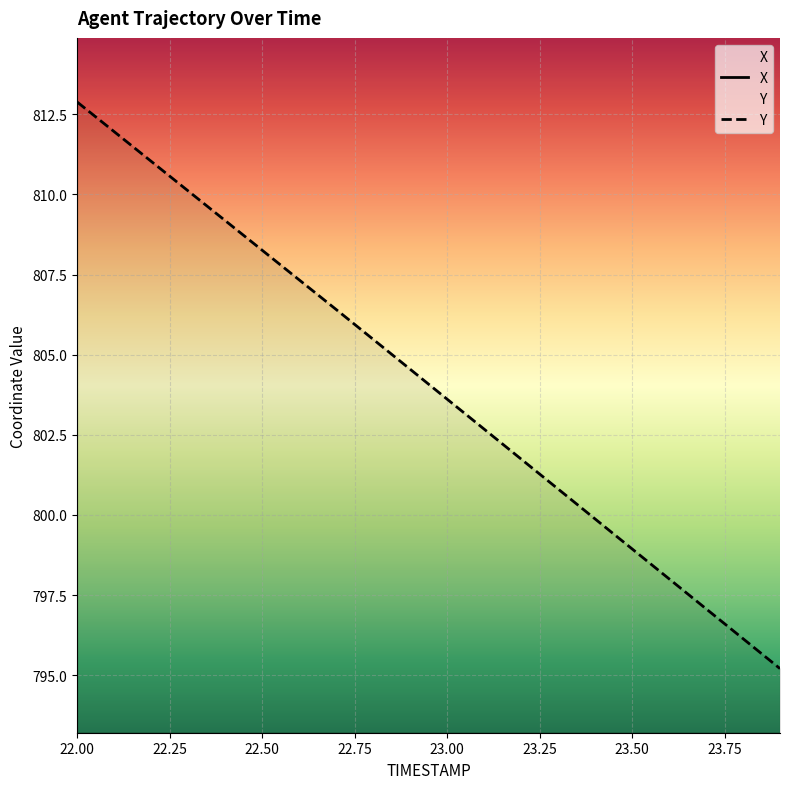

How many values in the Y series exceed 804?

10